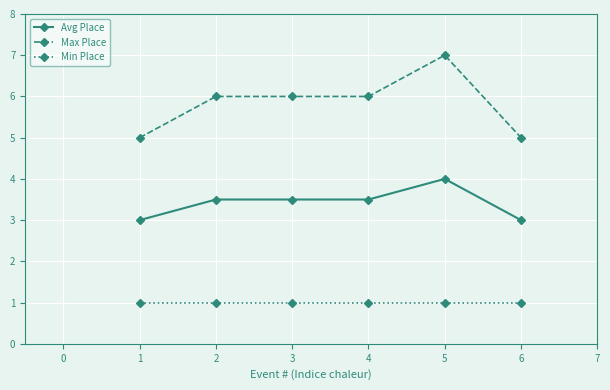

What is the lowest value of the Min Place series?

1.0